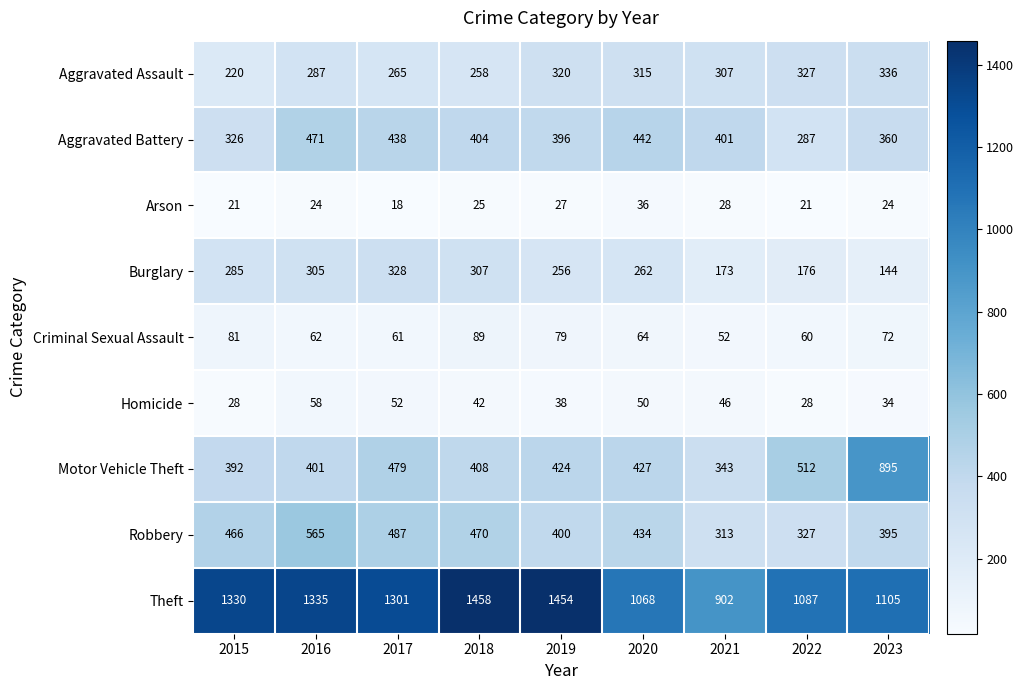

Between 2016 and 2021, which series saw the biggest shift?

Theft